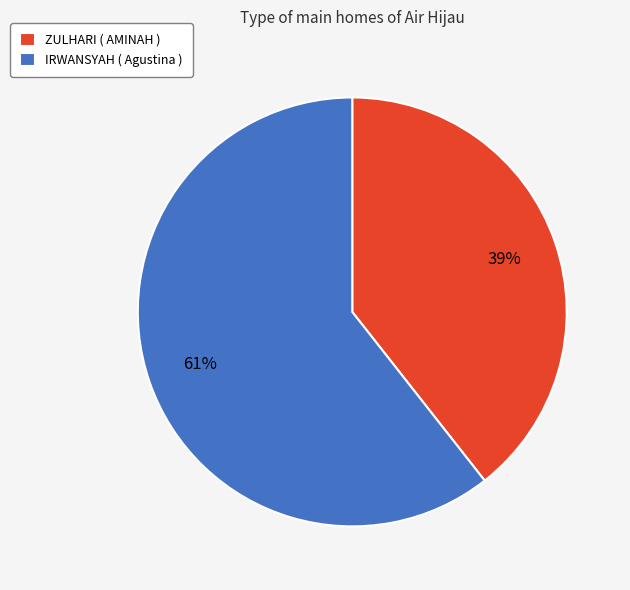

Which has a higher value, IRWANSYAH ( Agustina ) or ZULHARI ( AMINAH )?

IRWANSYAH ( Agustina )